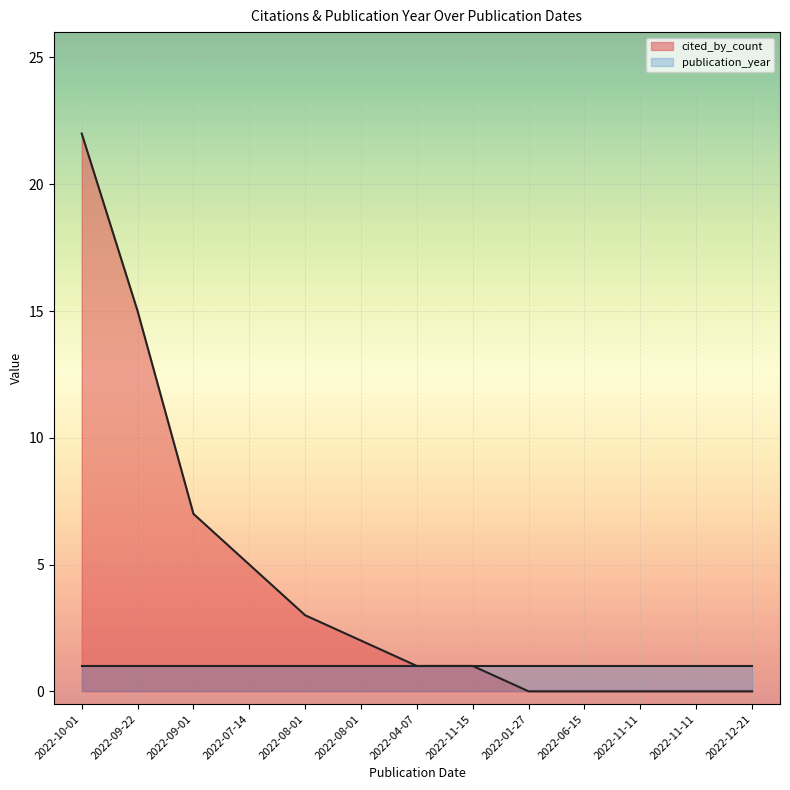

How many data points are less than 1?

5